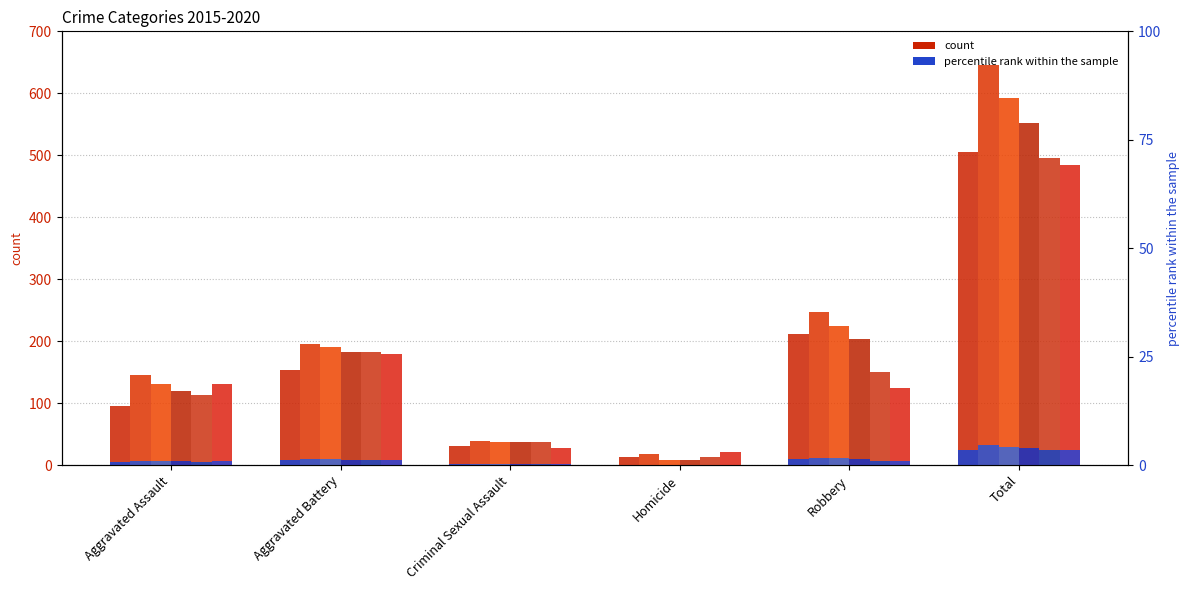

How many data points does each series have?

6